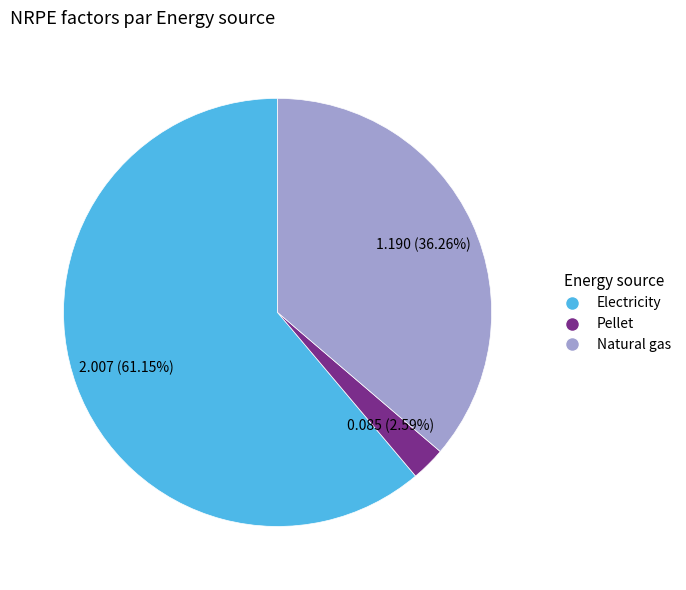

Rank the categories by value from lowest to highest.

Pellet, Natural gas, Electricity